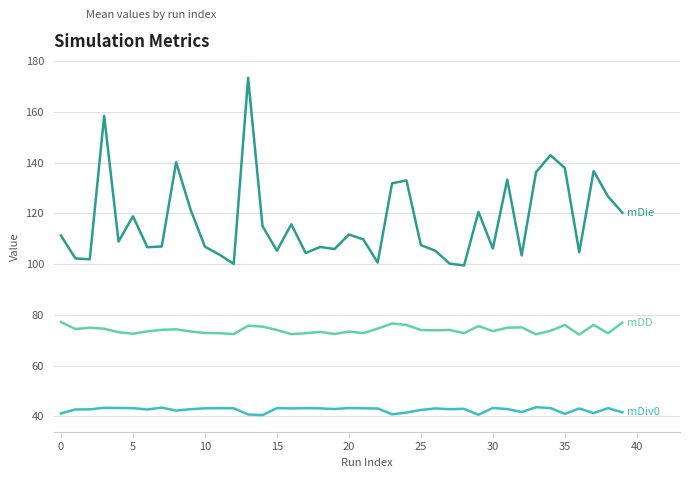

What is the minimum value shown in the chart?

40.5